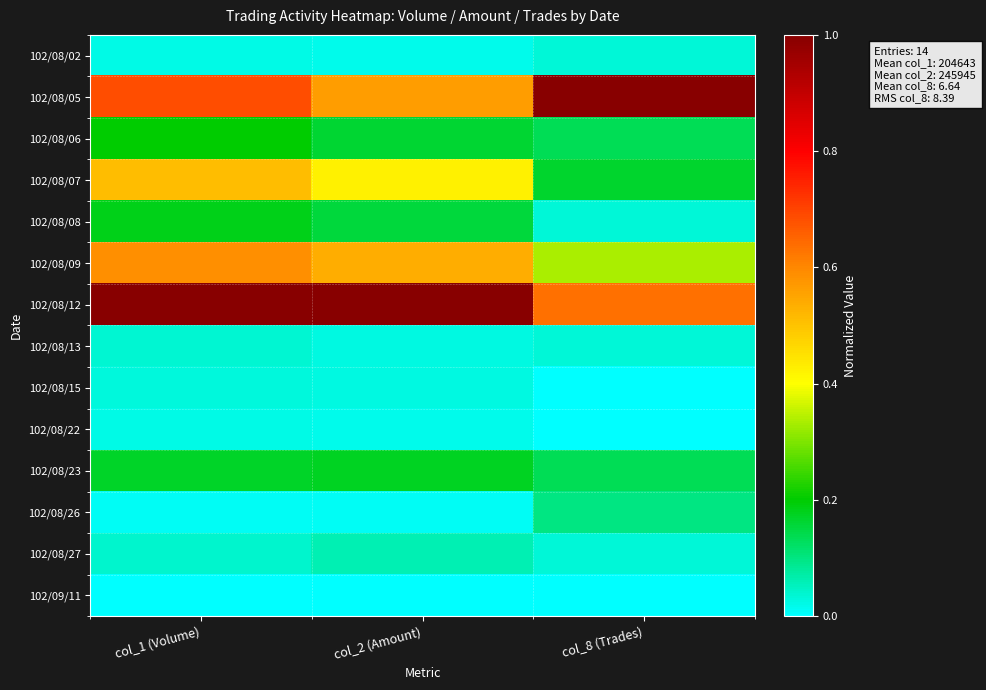

What is the difference between the highest and lowest values at col_2 (Amount)?

1.0